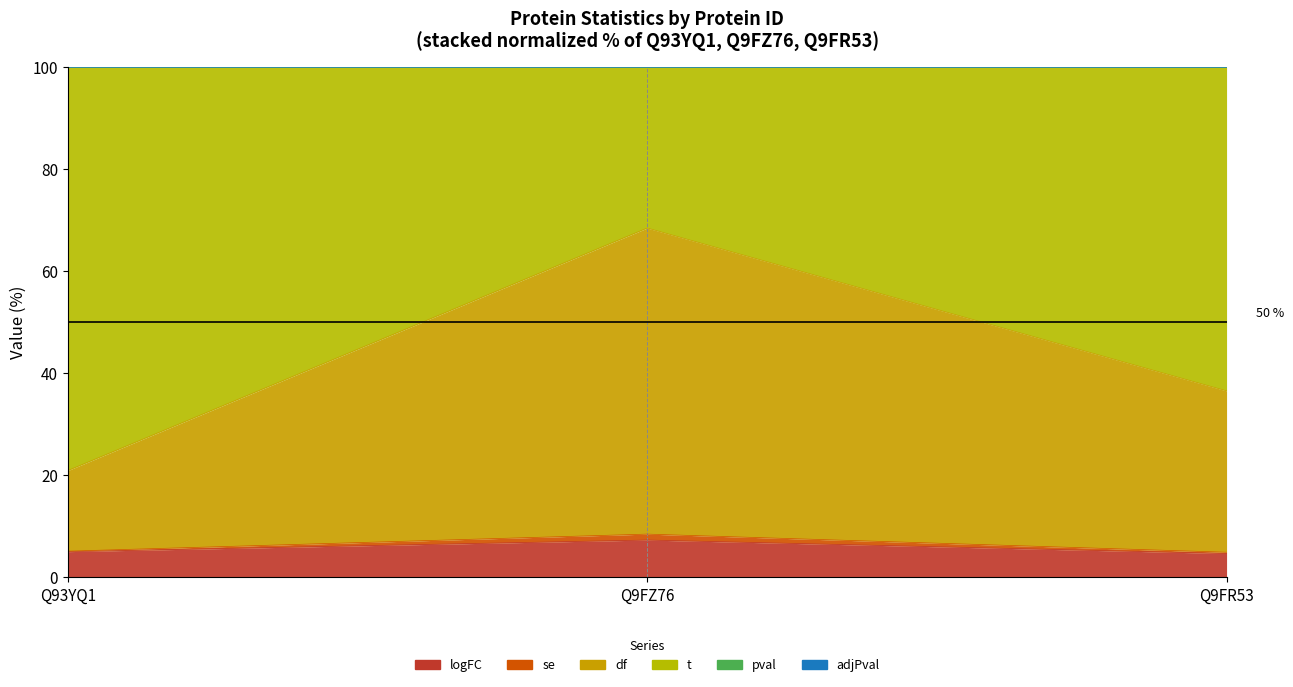

What is the sum of the adjPval values at Q9FZ76 and Q9FR53?

13.5